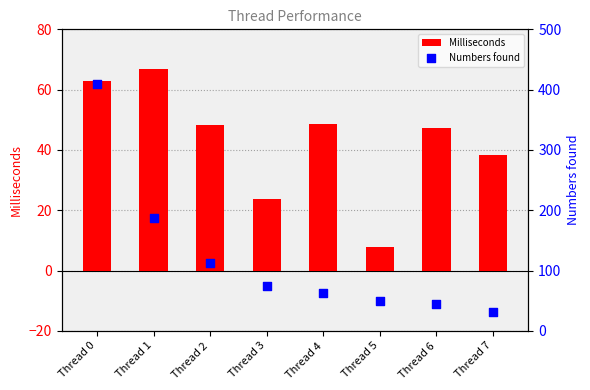

Which series has the largest total across all categories?

Numbers found